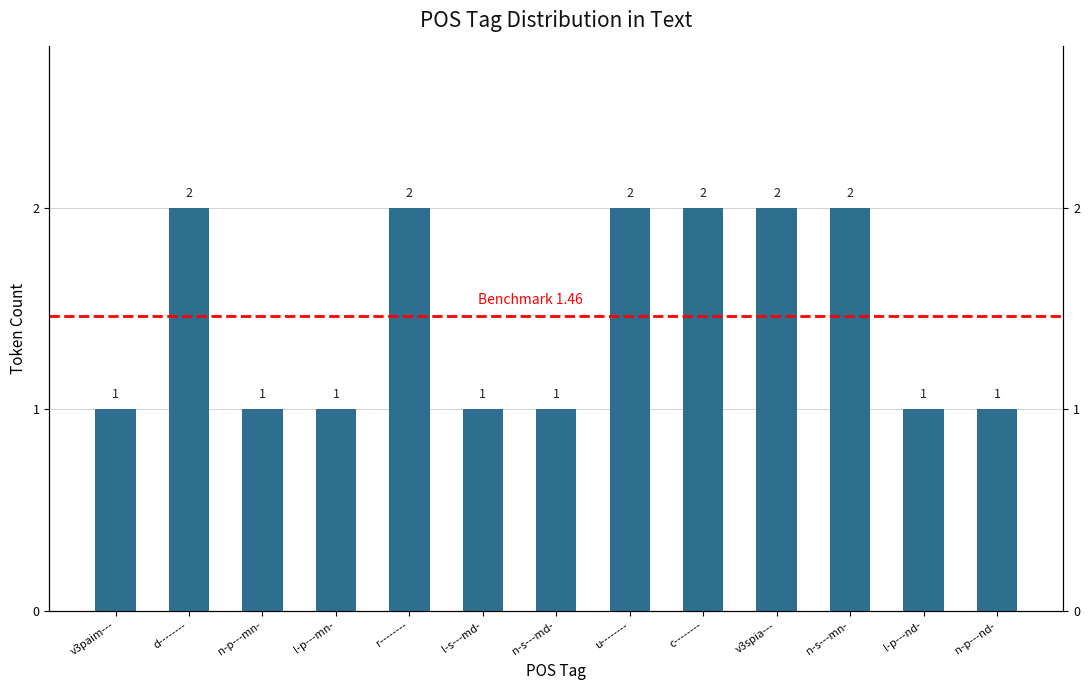

Between n-s---mn- and l-s---md-, which is larger?

n-s---mn-